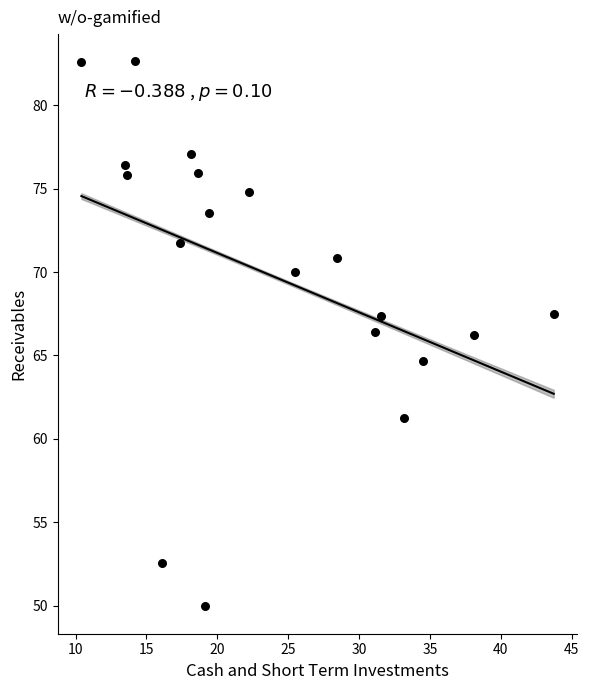

What is the range of Y values (max minus min)?

32.7